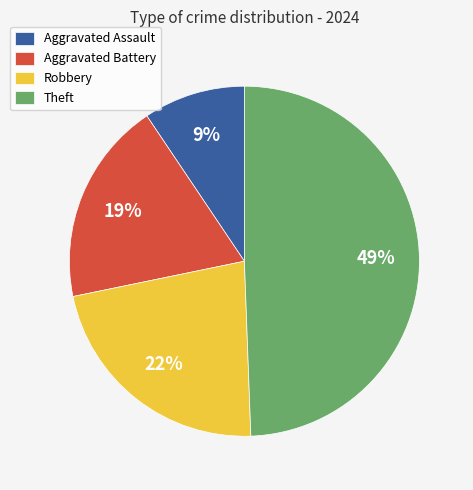

What percentage is the Theft slice, to the nearest percent?

49%